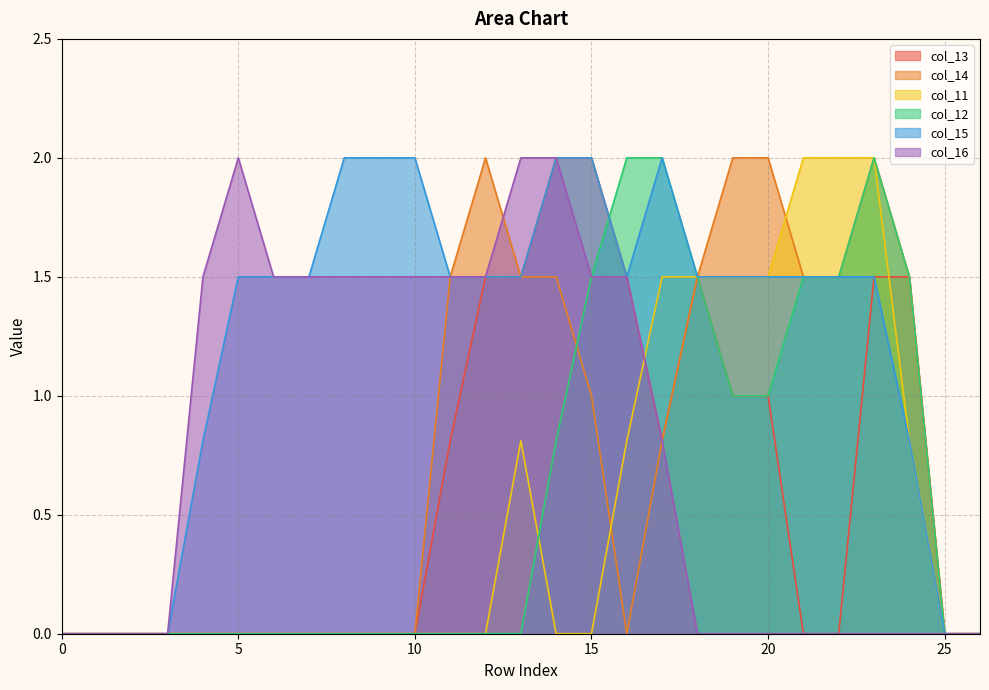

Does the chart display data point markers on the line(s)?

No